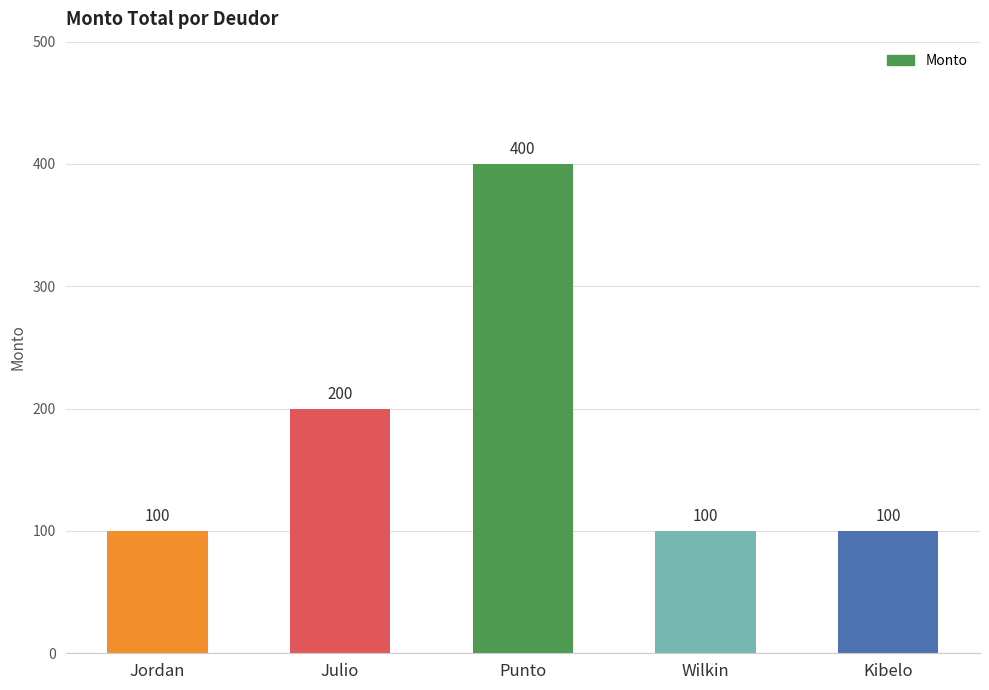

True or false: the data shows 400 at Punto.

True